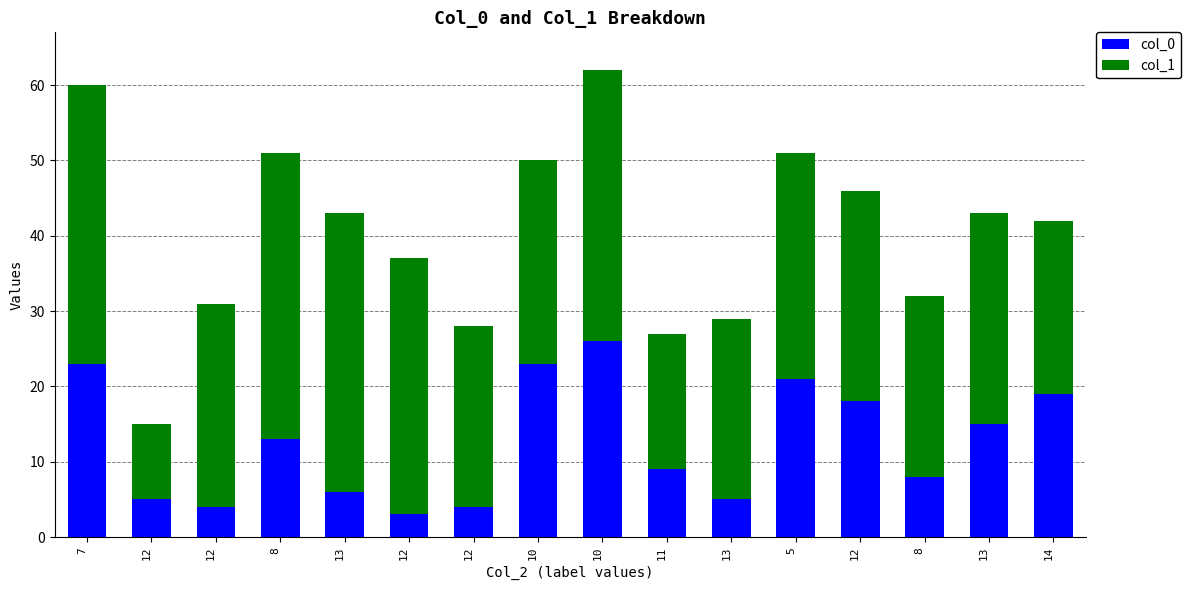

What is the difference between the second highest and minimum values in the col_0 series?

20